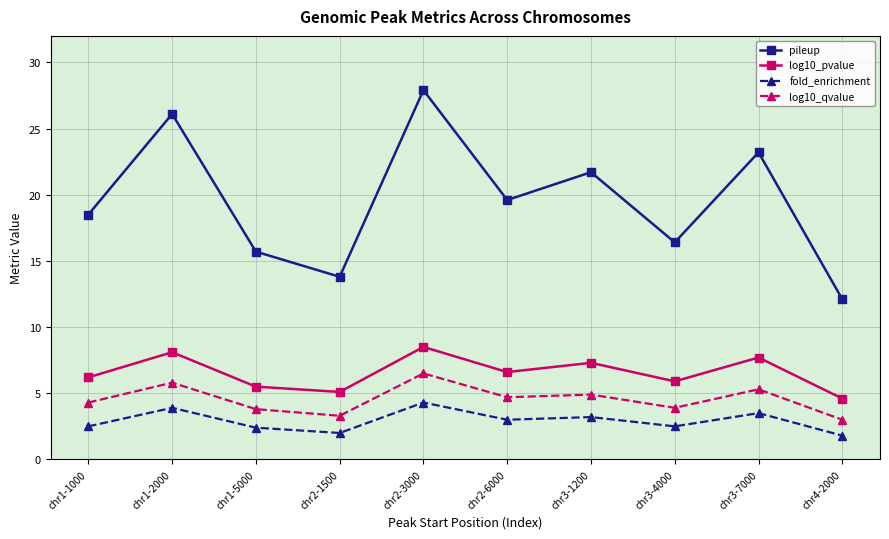

How many interior local peaks does the log10_pvalue series have?

4